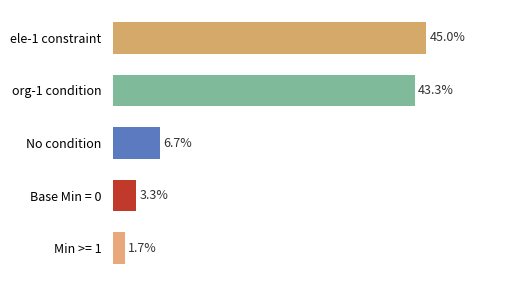

Where is the data nearest to the value 23?

No condition